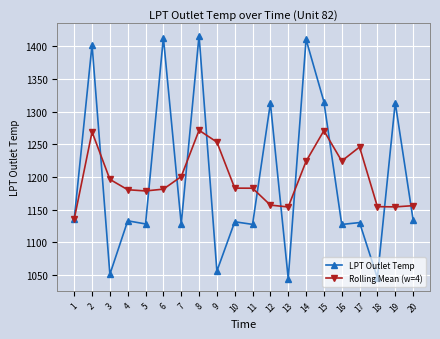

At how many categories does at least one series exceed 1141?

19